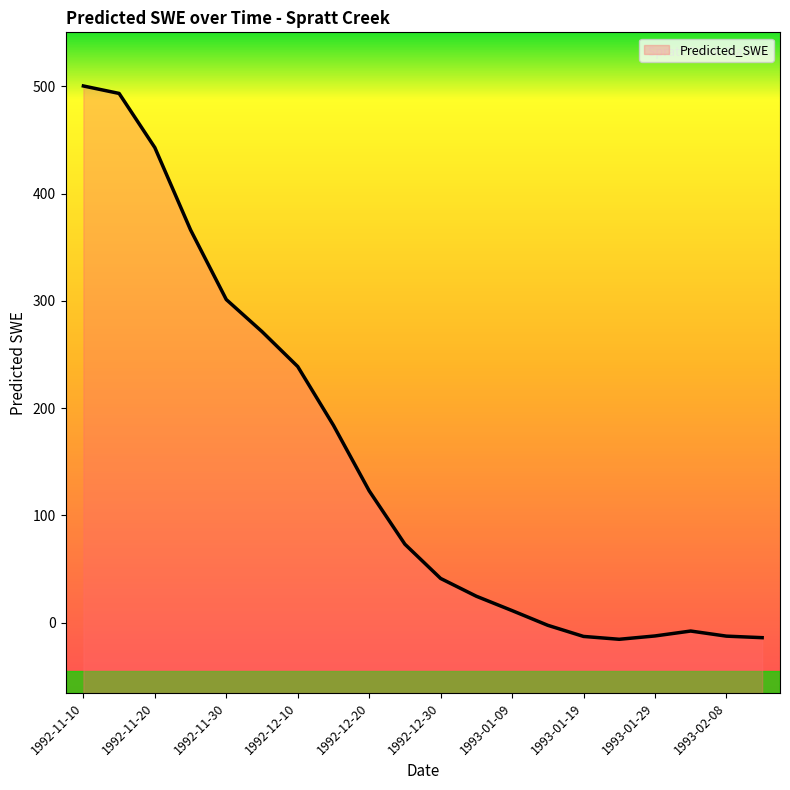

How many lines are shown in the chart?

1